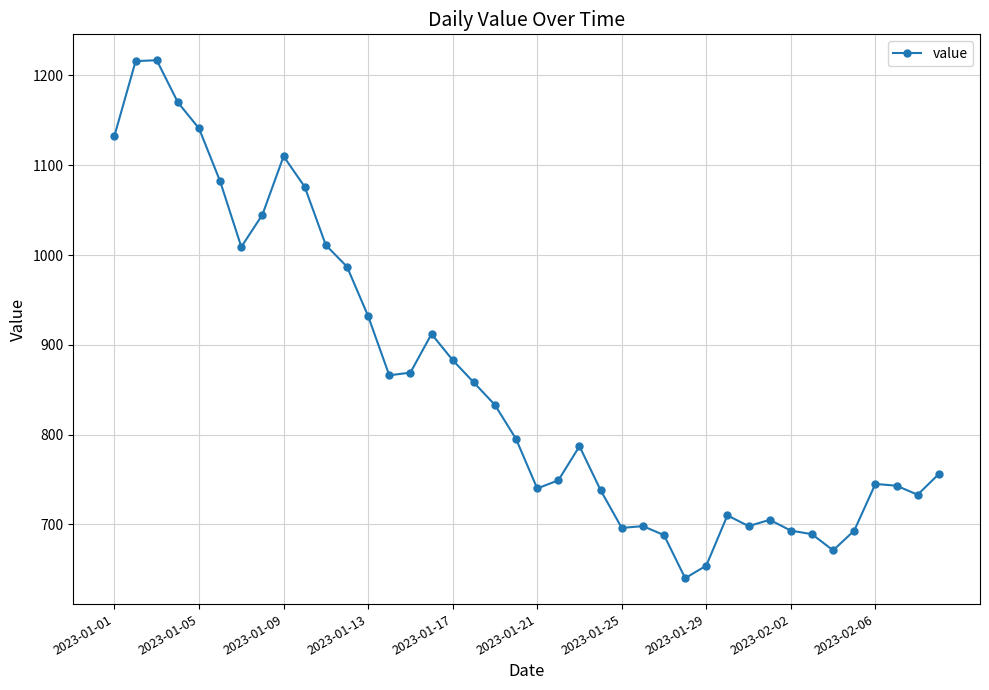

What is the difference between the maximum and minimum values?

577